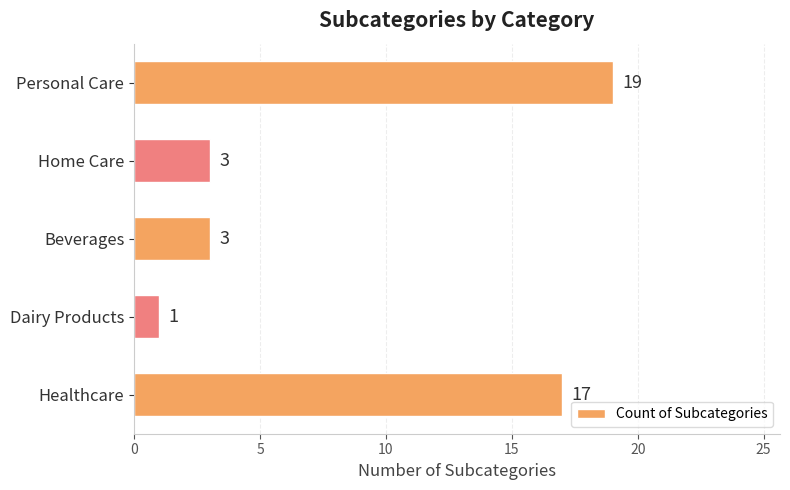

What is the average value?

9